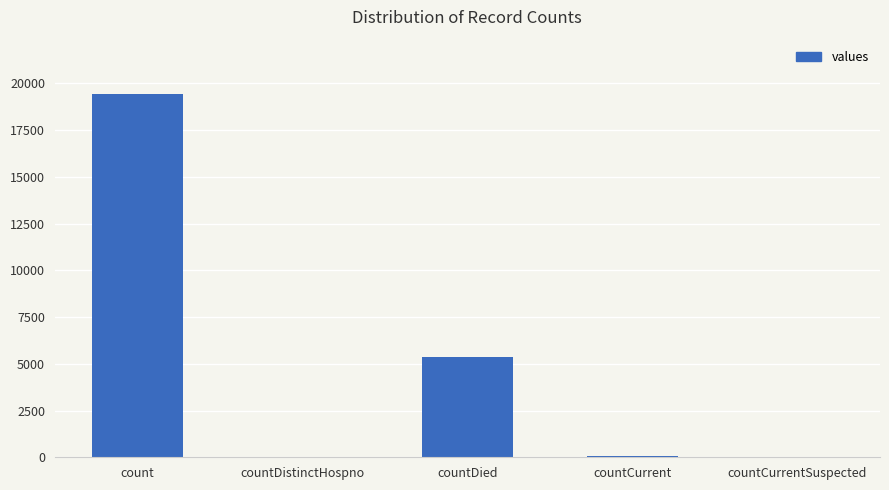

Where is the data nearest to the value 9710?

countDied